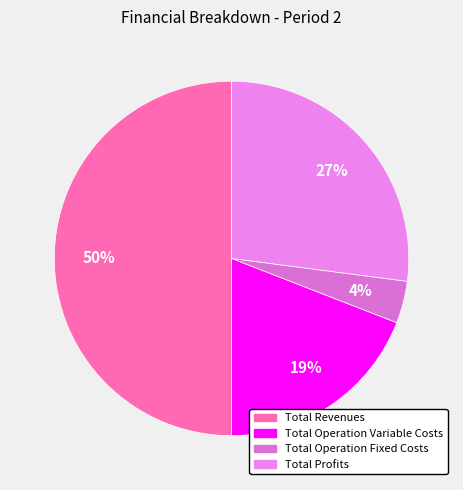

Is there a majority slice in this chart?

No